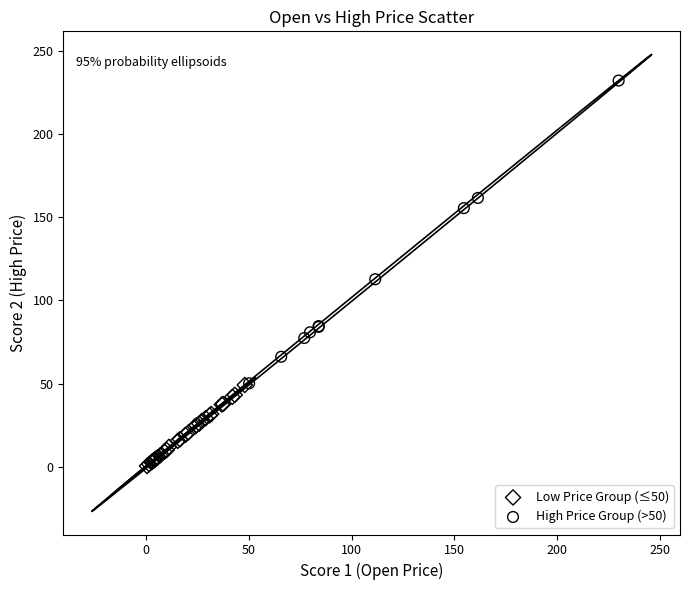

Which series contains the lowest Y value?

Low Price Group (≤50)